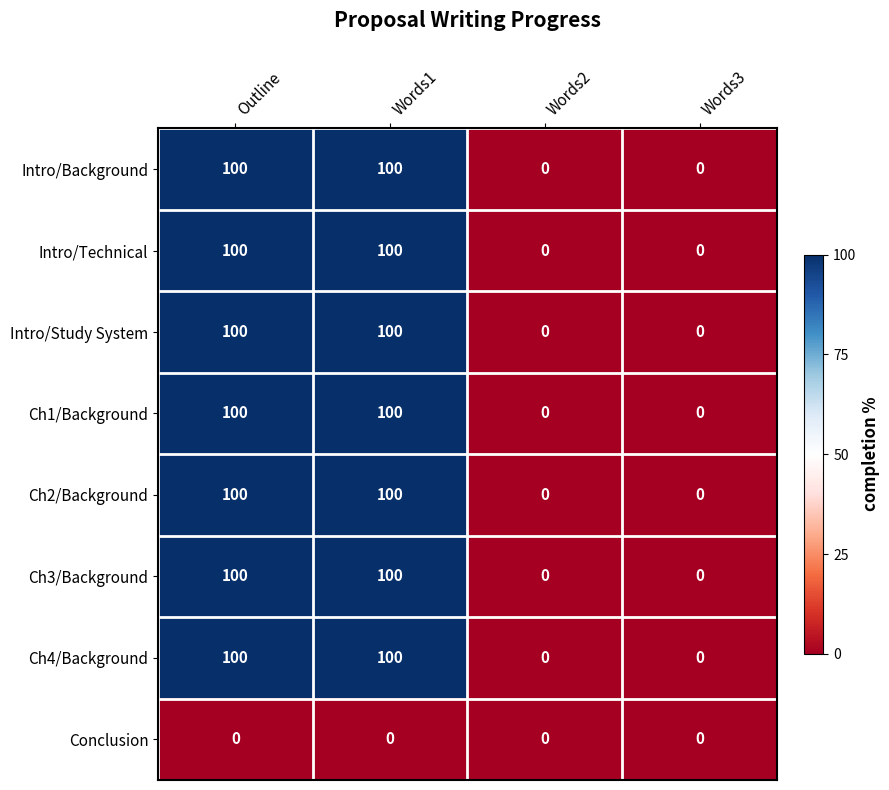

Count the number of data series in this chart.

8